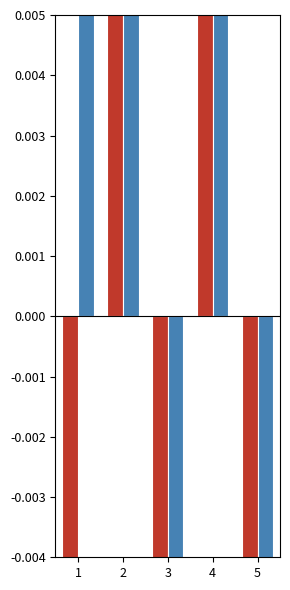

At 1, list the series in order from smallest to largest.

prob_exp_mon2, prob_exp_mon11